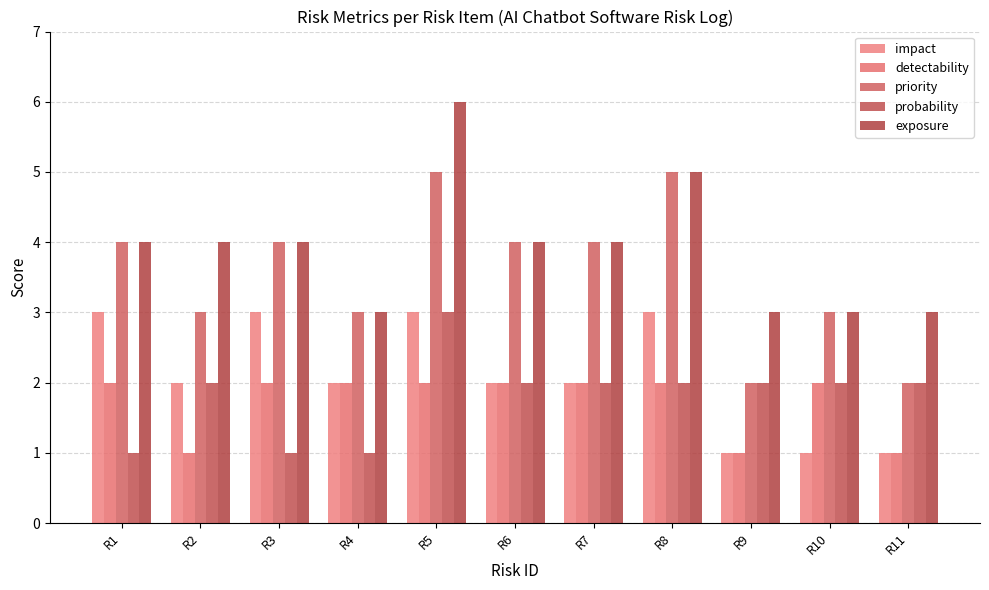

Rank the series by their maximum value, from lowest to highest.

detectability, impact, probability, priority, exposure